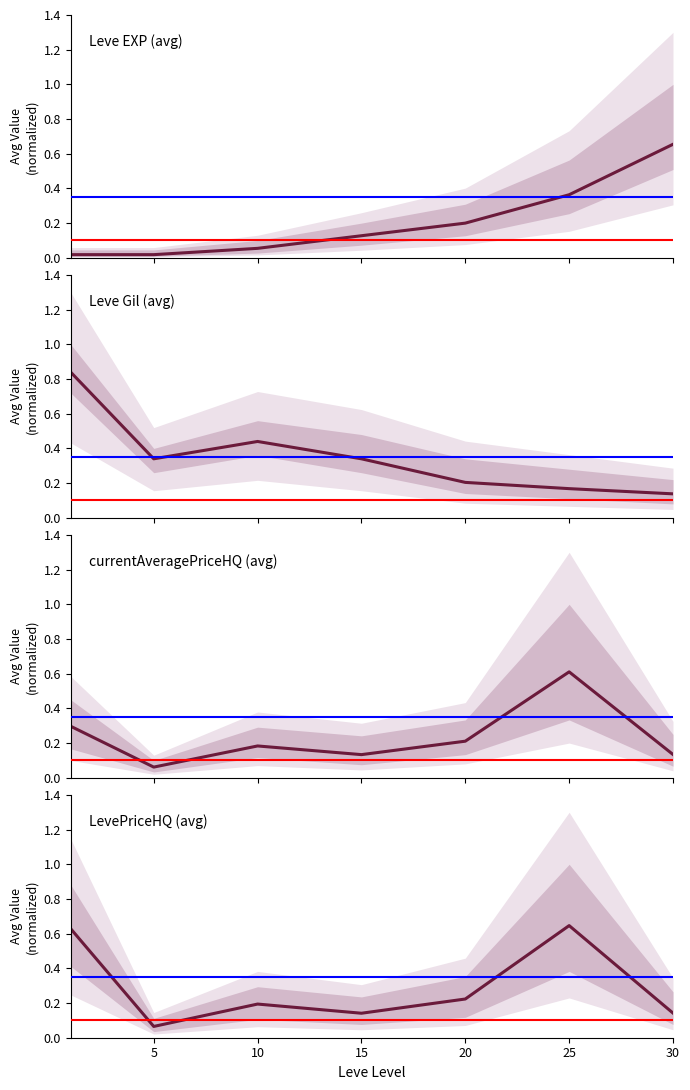

Between 0 and 25, which series saw the biggest shift?

Leve Gil (avg)